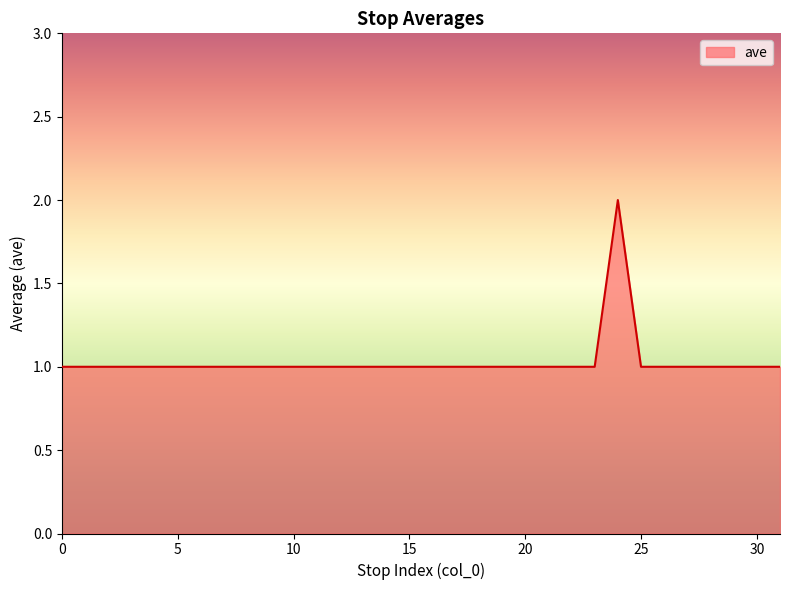

Reading left to right, what are all the values shown in this chart?

0=1	1=1	2=1	3=1	4=1	5=1	6=1	7=1	8=1	9=1	10=1	11=1	12=1	13=1	14=1	15=1	16=1	17=1	18=1	19=1	20=1	21=1	22=1	23=1	24=2	25=1	26=1	27=1	28=1	29=1	30=1	31=1